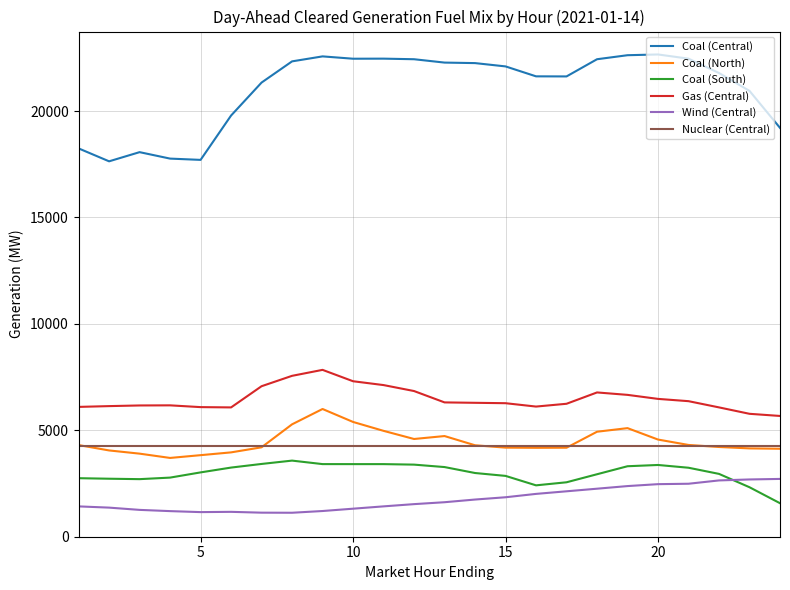

Does the chart have visible grid lines?

Yes